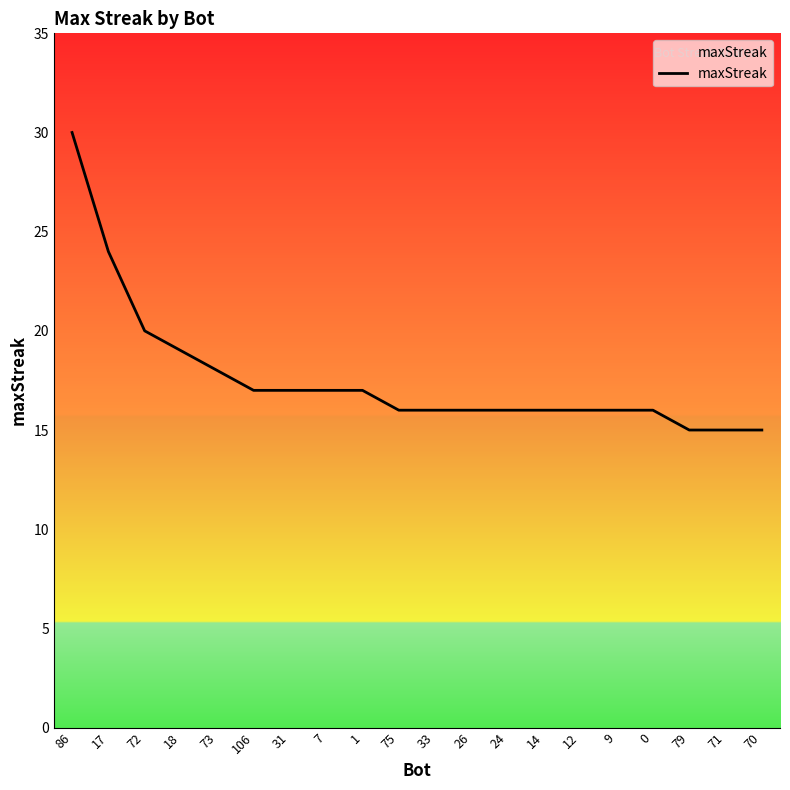

What is the change in value from 18 to 1?

-2